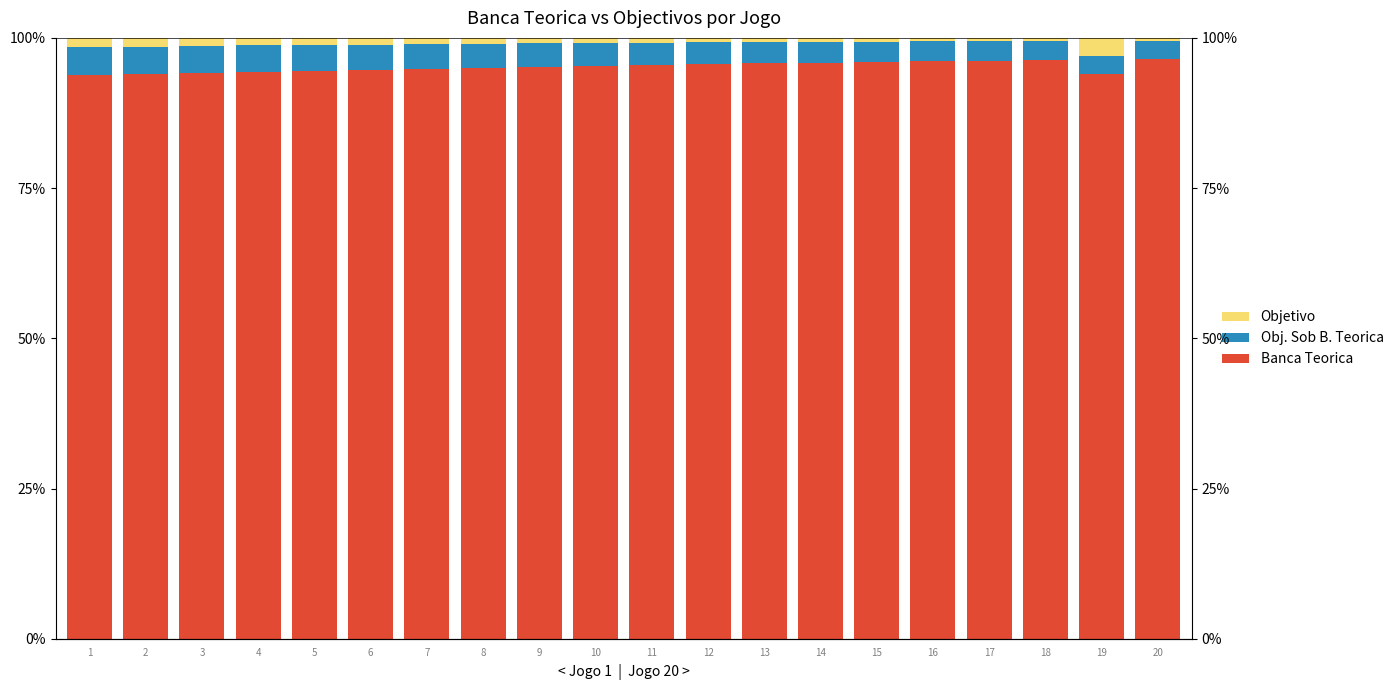

Rank the series by their maximum value, from highest to lowest.

Banca Teorica, Obj. Sob B. Teorica, Objetivo